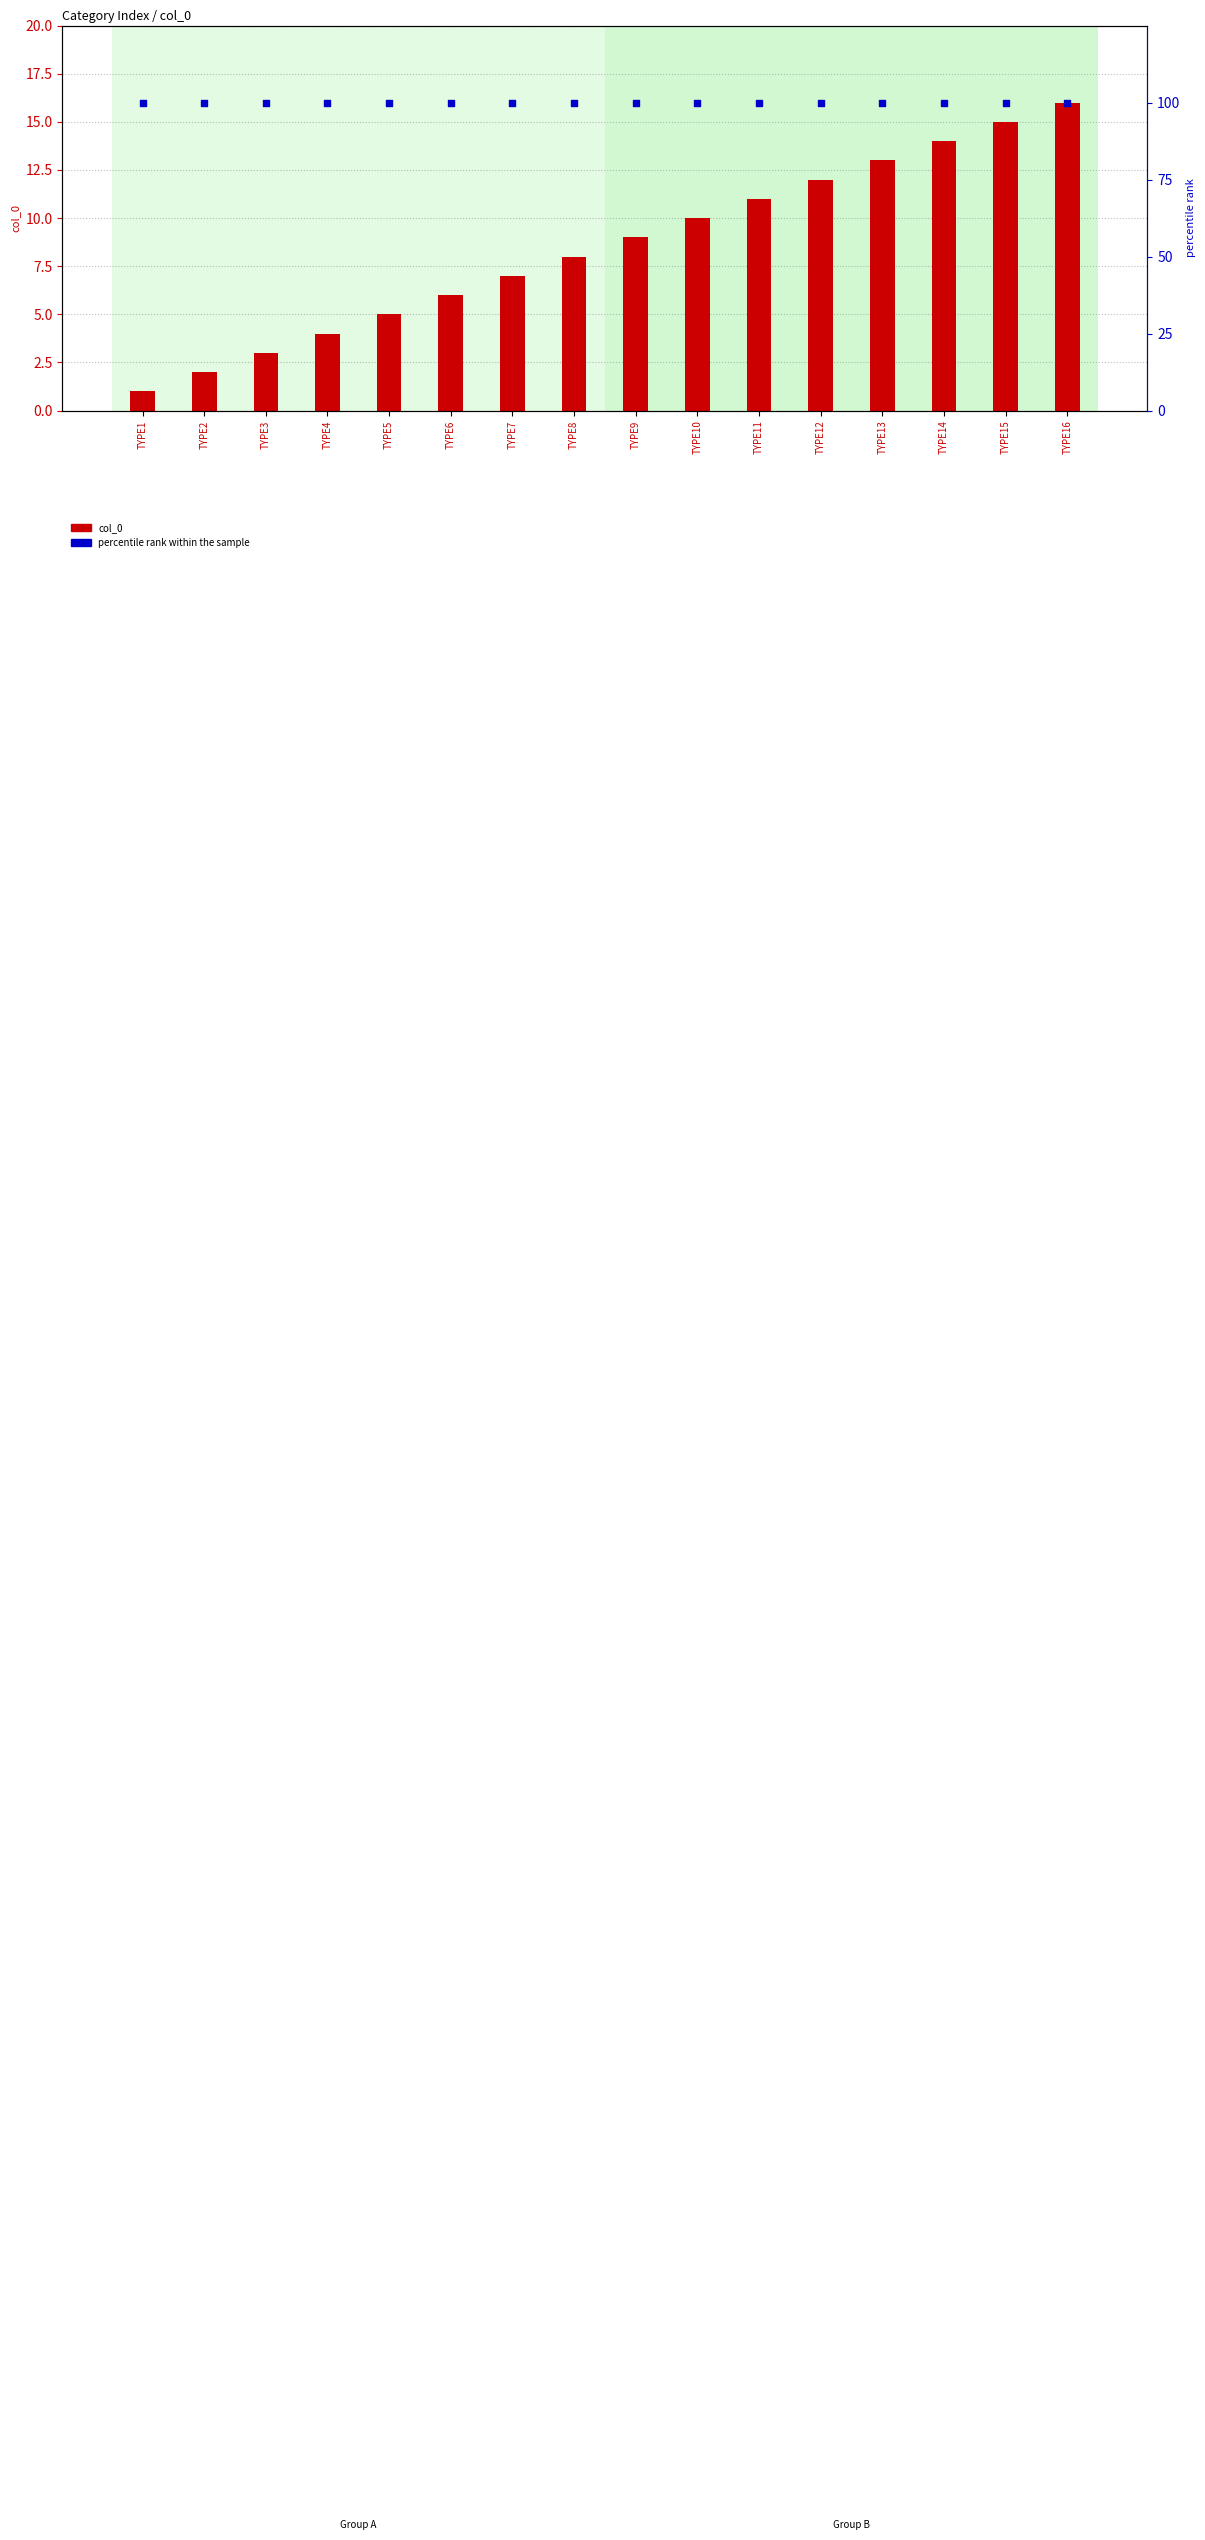

At how many categories does at least one series exceed 24?

16